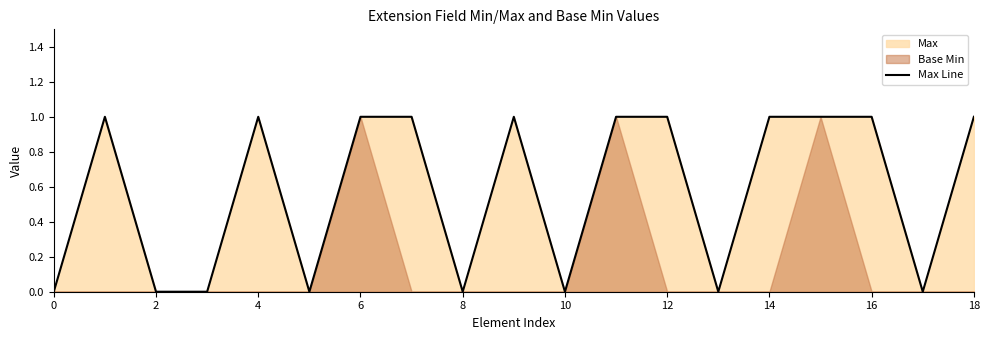

What is the difference between the maximum and minimum values?

1